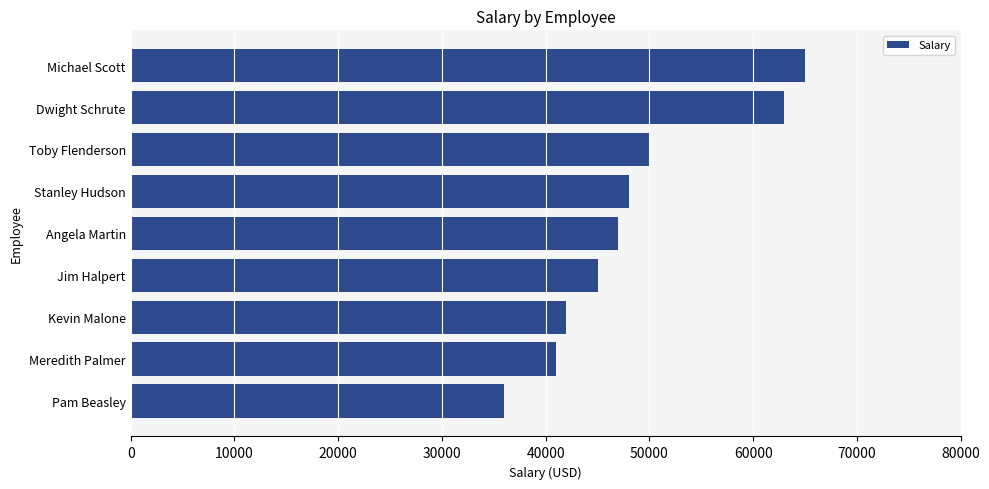

Are the bars grouped side by side (vs. stacked)?

No